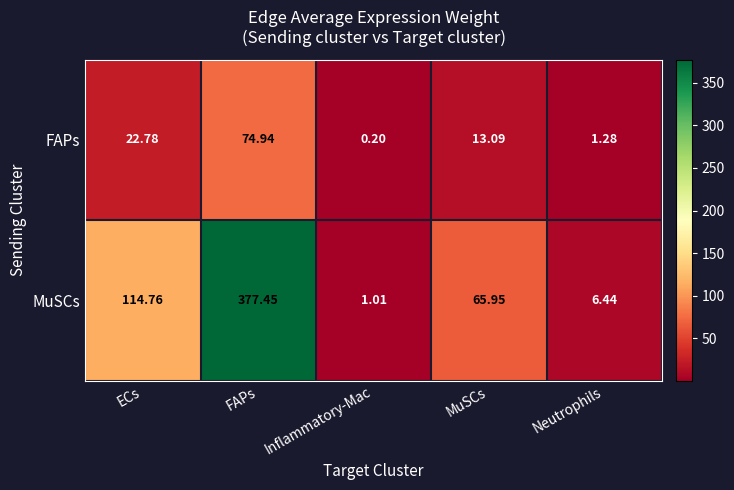

What is the minimum value shown in the chart?

0.2